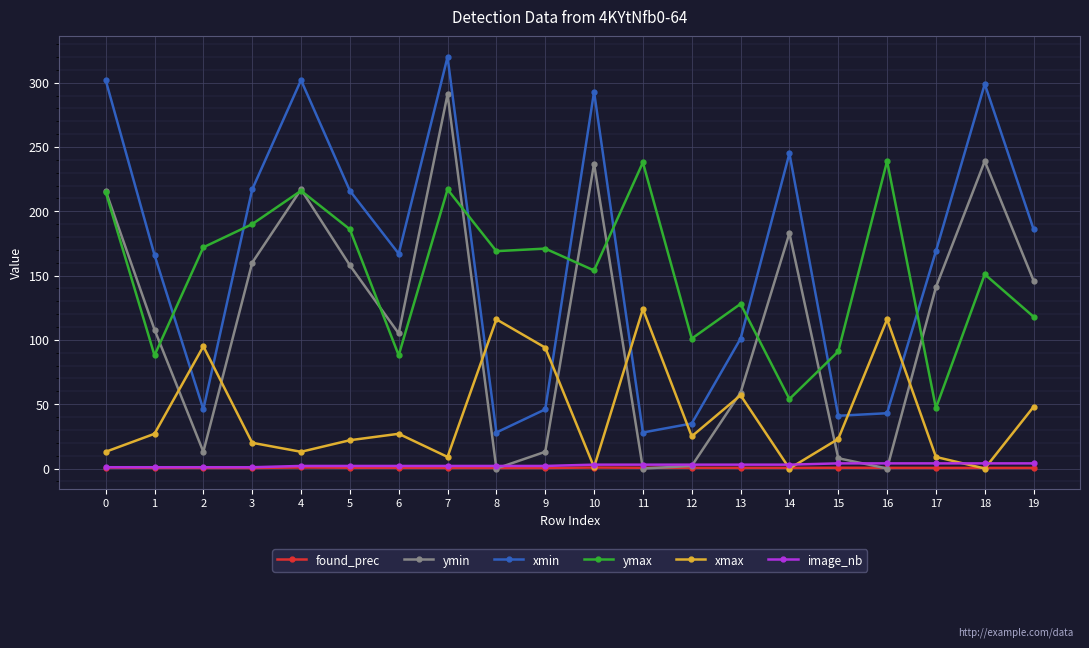

At which category does xmax reach its first local peak?

2